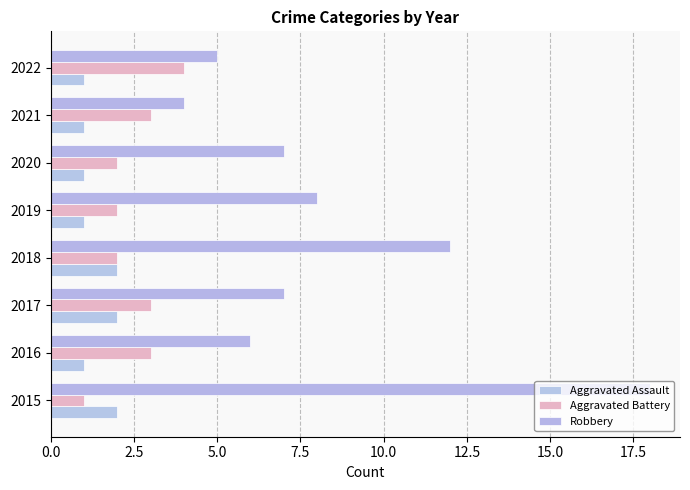

Which category has the lowest value in the Robbery series?

2021